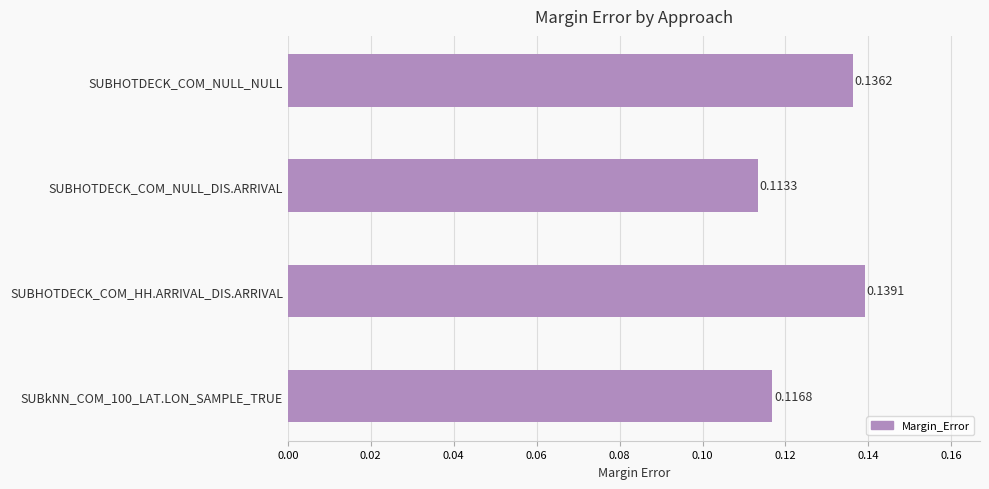

Rank the categories by value from lowest to highest.

SUBHOTDECK_COM_NULL_DIS.ARRIVAL, SUBkNN_COM_100_LAT.LON_SAMPLE_TRUE, SUBHOTDECK_COM_NULL_NULL, SUBHOTDECK_COM_HH.ARRIVAL_DIS.ARRIVAL